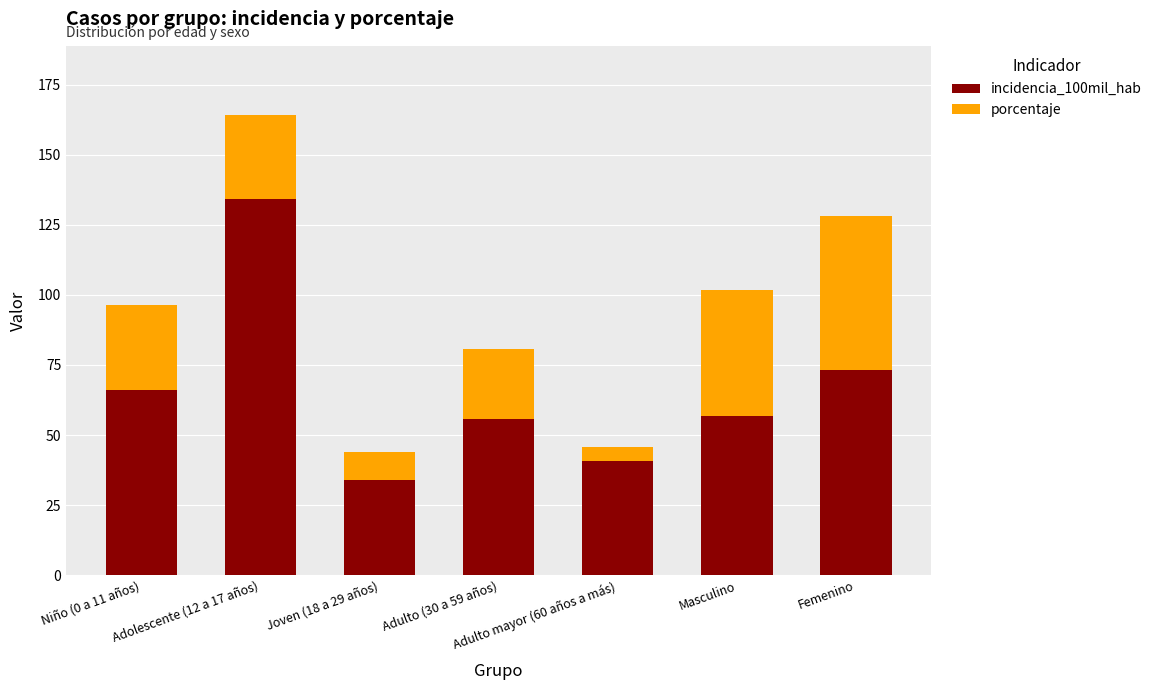

What is the total value across all series at Femenino?

128.2